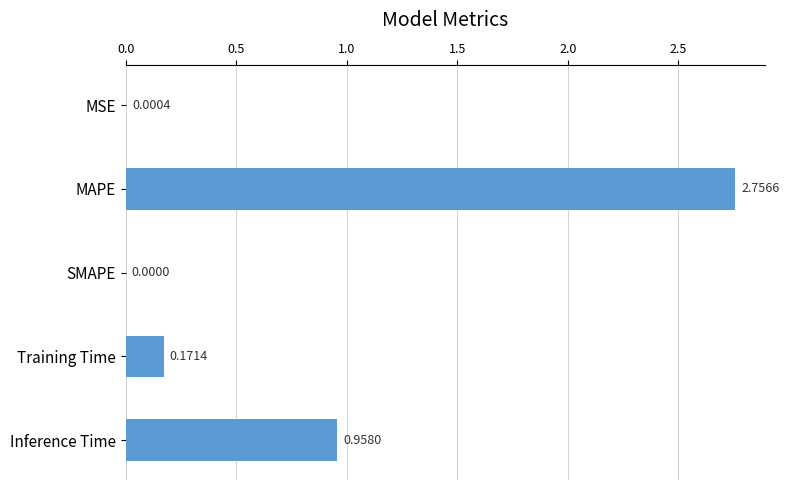

At which category does the chart reach its peak across all series?

MAPE